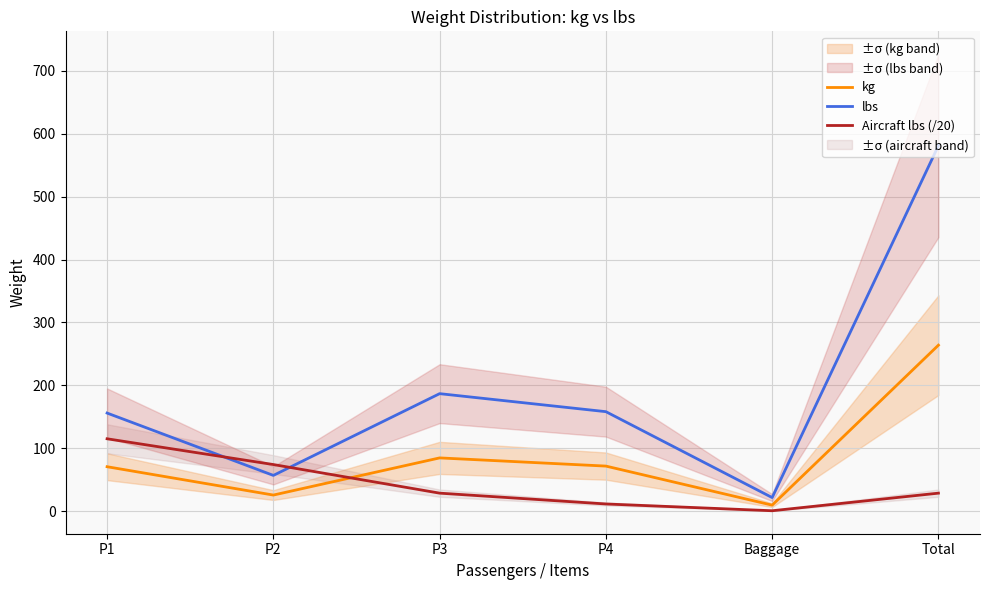

What is the label of the 5th point from the right?

P2